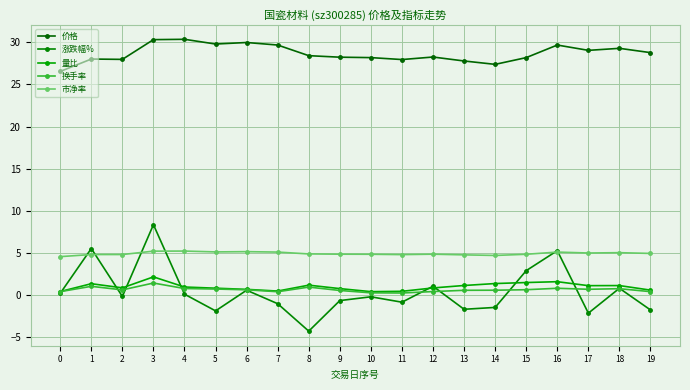

How many interior local peaks does the 换手率 series have?

5